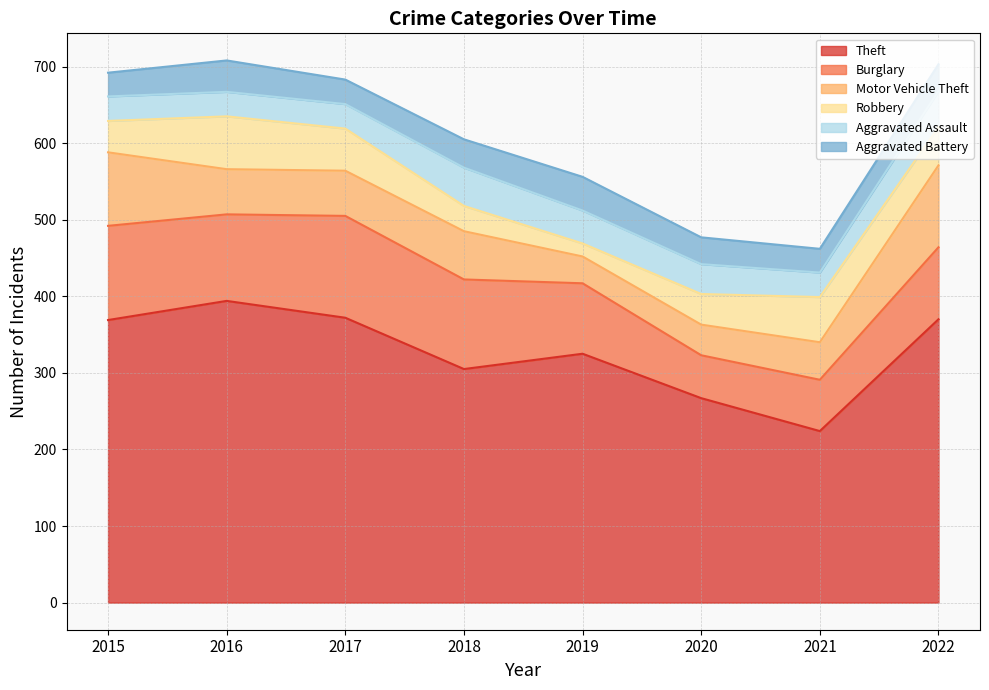

At how many categories does at least one series exceed 104?

8